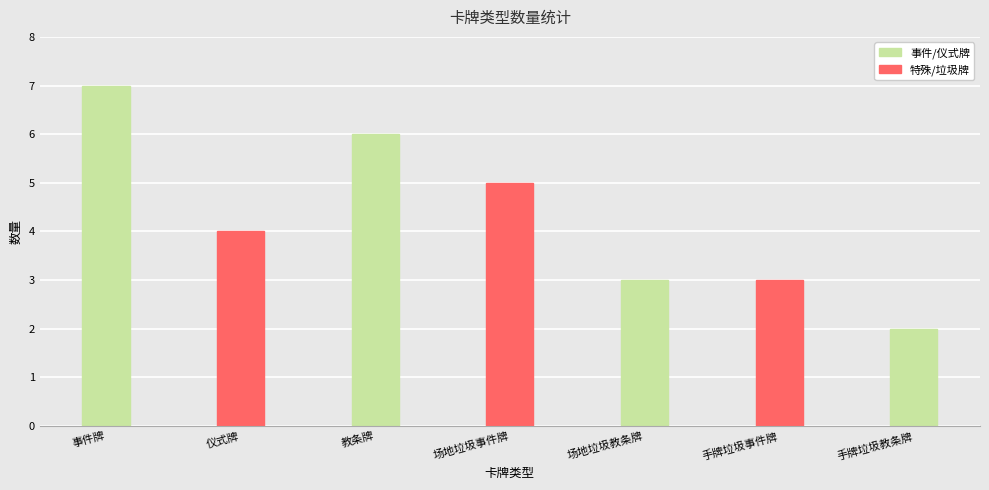

Is it true that the value at 教条牌 is 6?

True